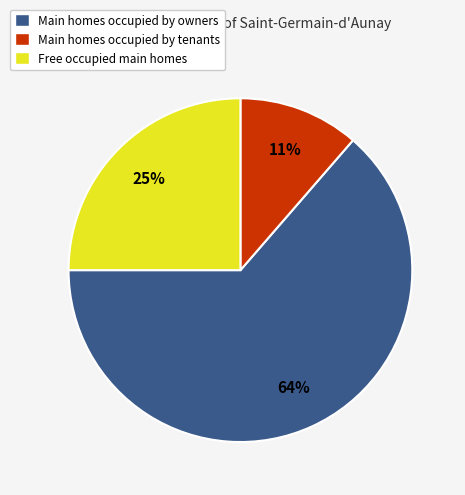

How many segments does this pie chart have?

3